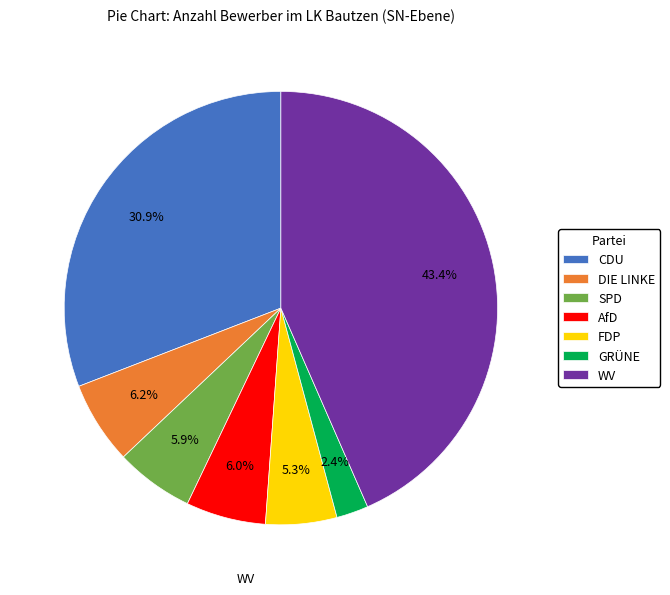

Which category has the smallest portion of the pie?

GRÜNE